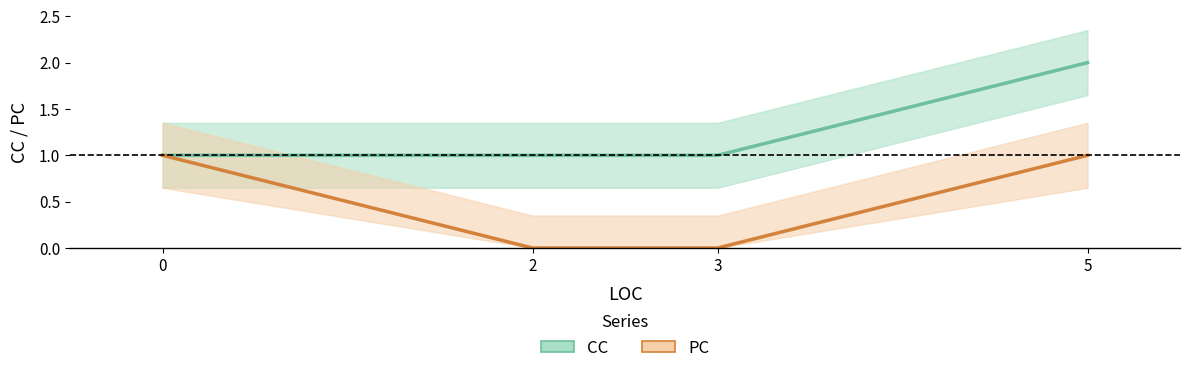

Is the value of PC at 0 greater than the value of CC at 0?

No